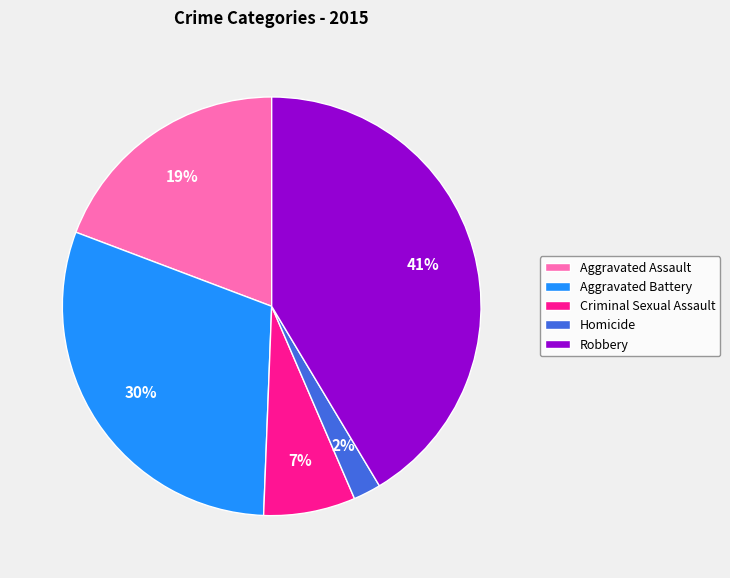

To the nearest percent, what is the difference between the Criminal Sexual Assault and Robbery slice percentages?

34%